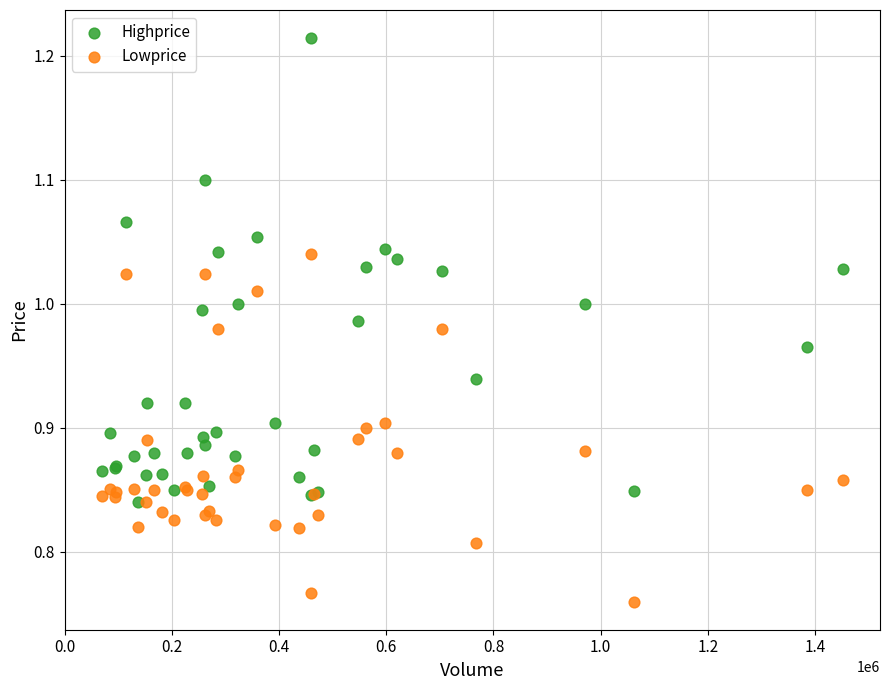

Which series has the largest Y range (max minus min)?

Highprice